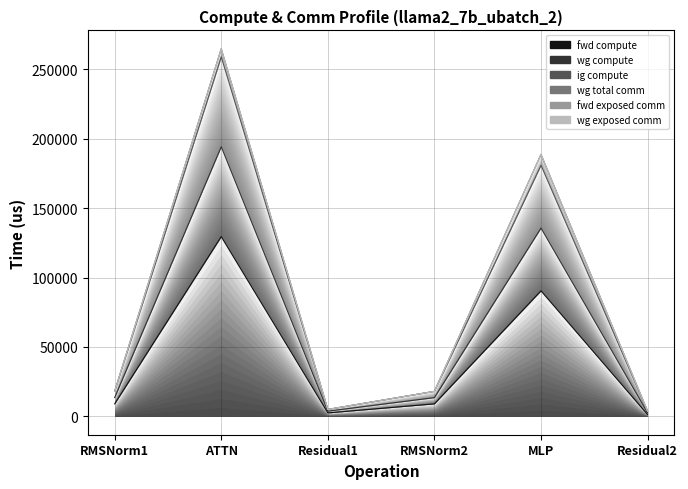

What is the maximum value shown in the chart?

259077.2